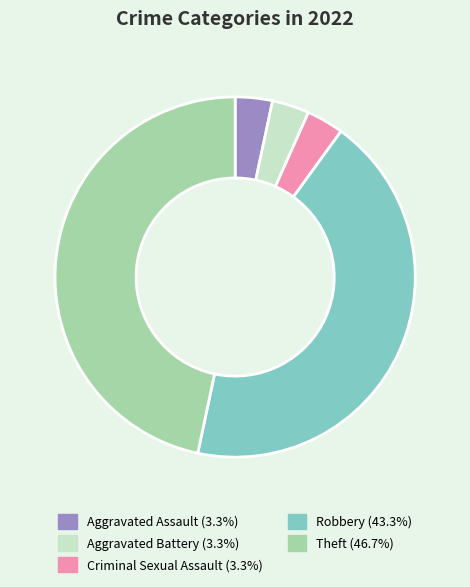

Is there any slice that represents more than half of the pie?

No